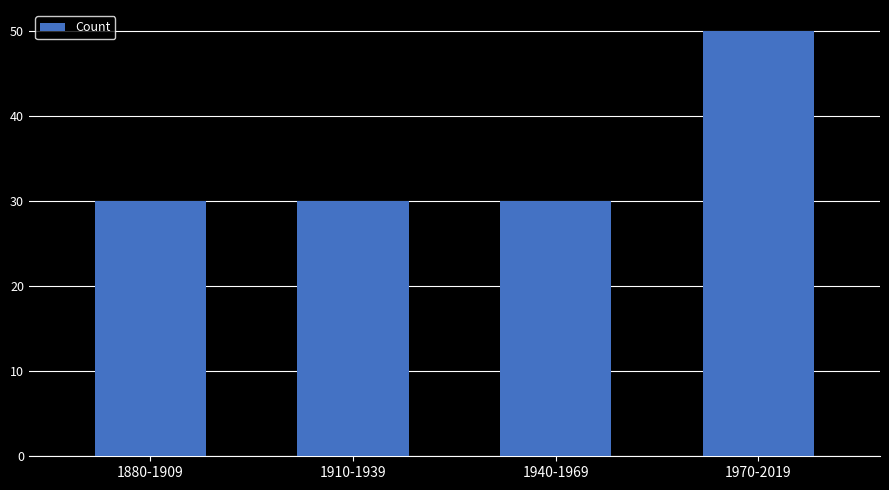

What is the sum of all values?

140